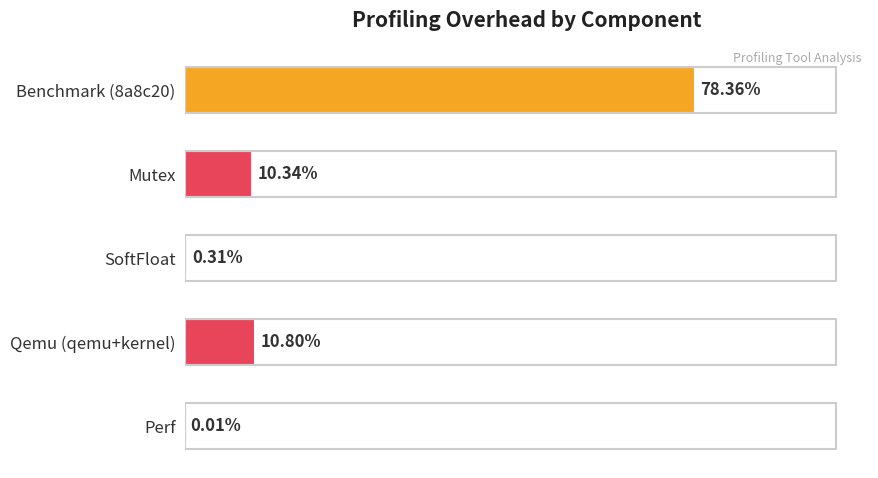

Which has a higher value, SoftFloat or Perf?

SoftFloat